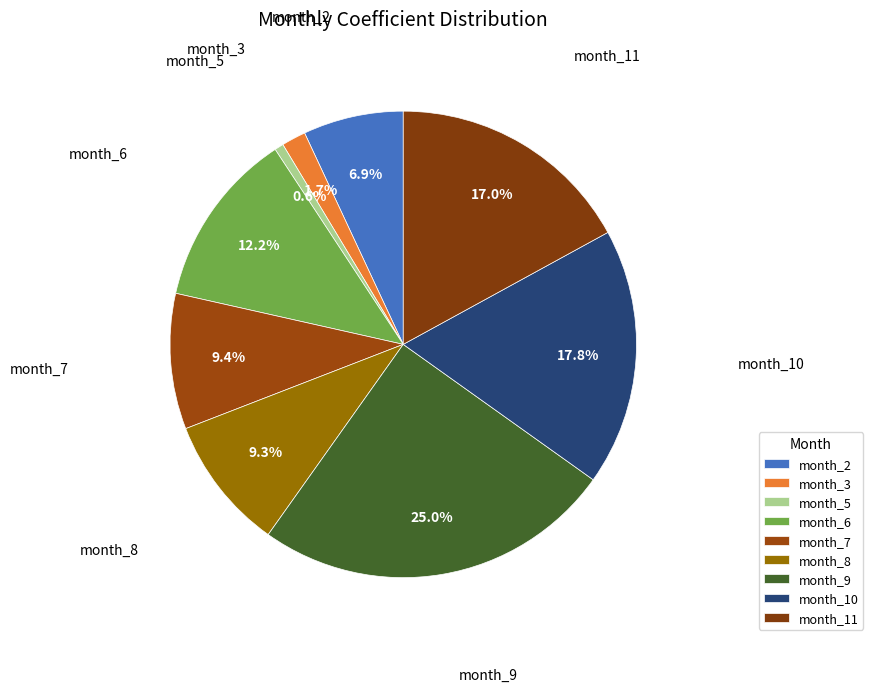

What is the change in value from month_2 to month_11?

+54.9